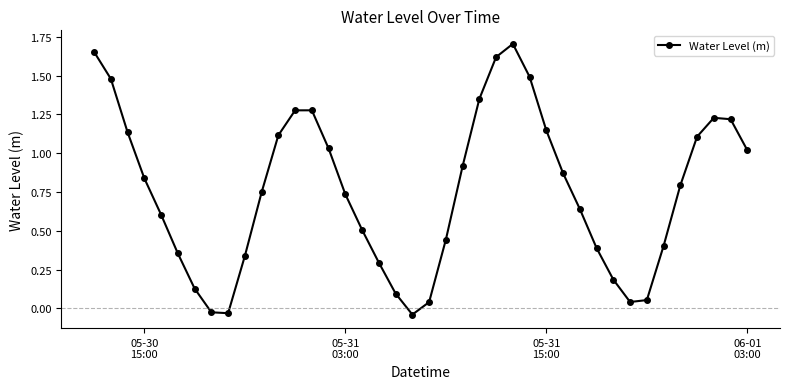

How many points are lower than both their immediate neighbors (excluding endpoints)?

3